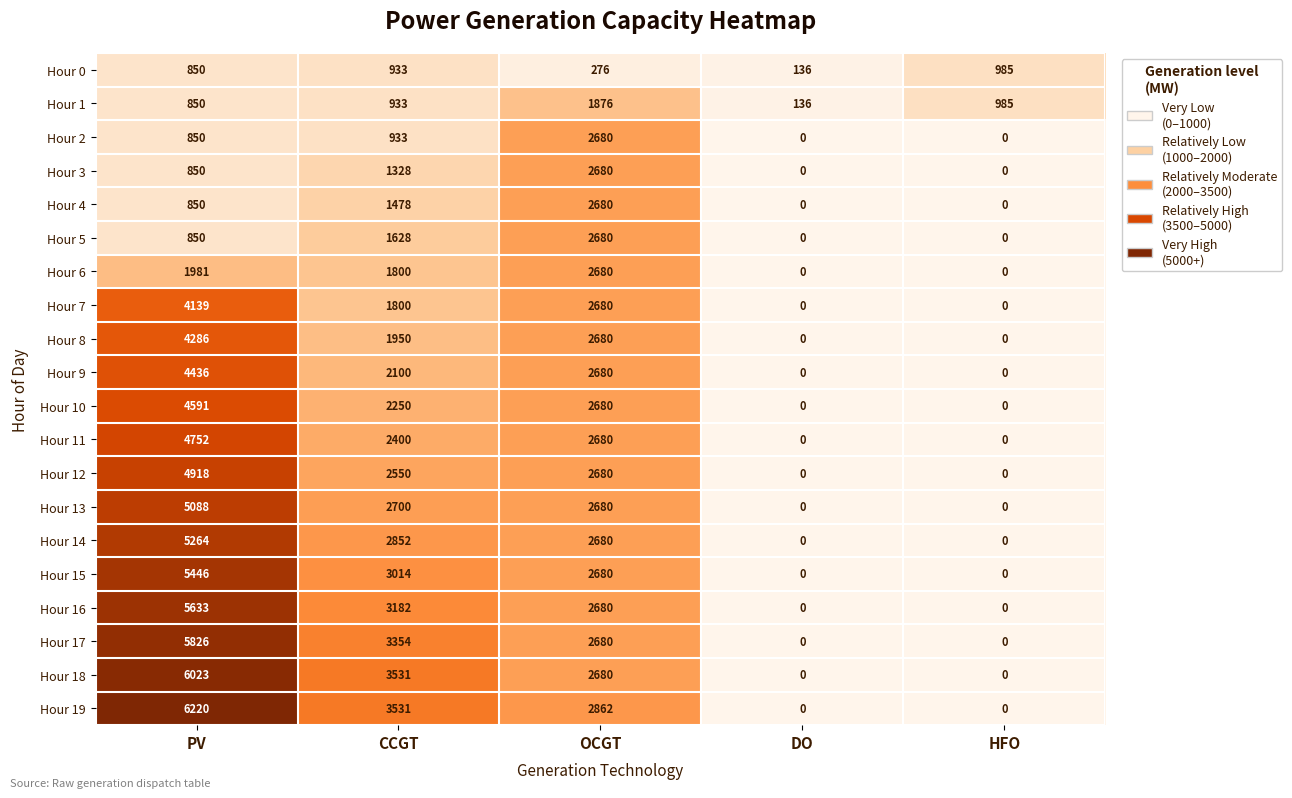

Which series has the widest spread of values?

Hour 19